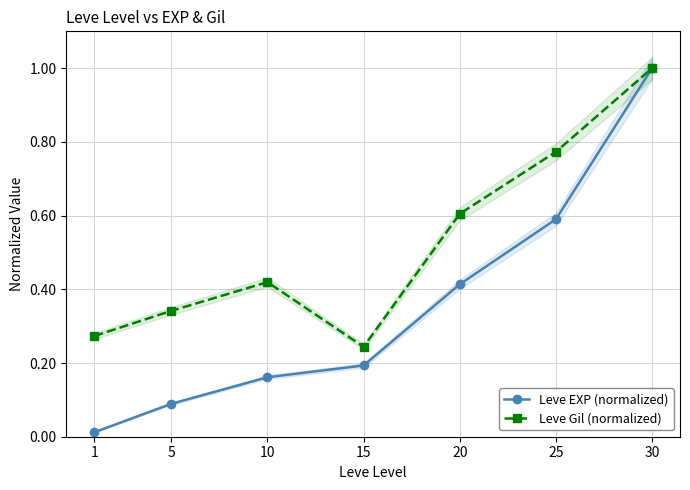

True or false: Leve EXP (normalized) has more than 2 points higher than both neighbors.

False